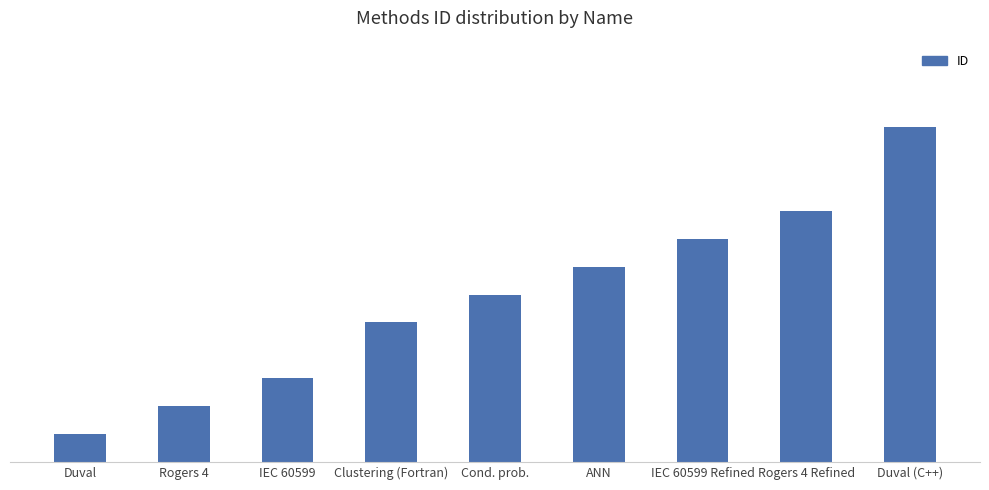

Does the chart contain any negative values?

No